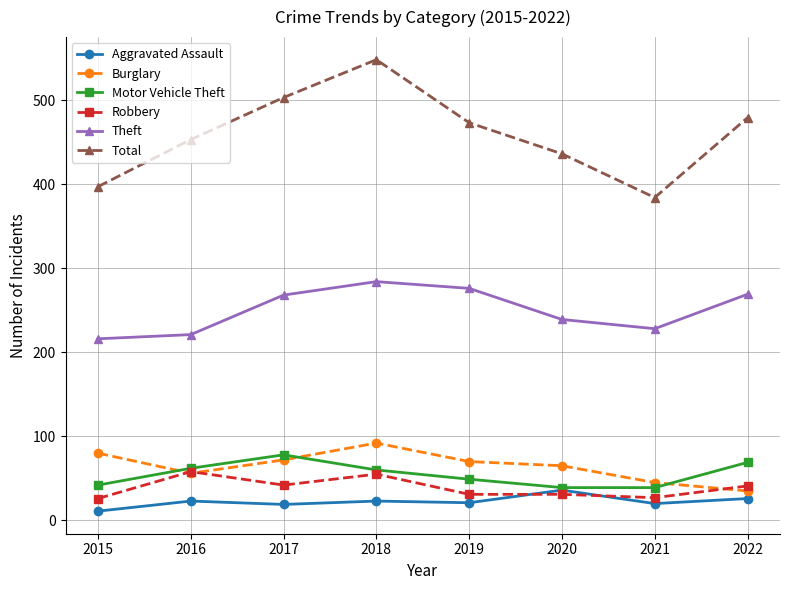

True or false: Total and Motor Vehicle Theft intersect in this chart.

False